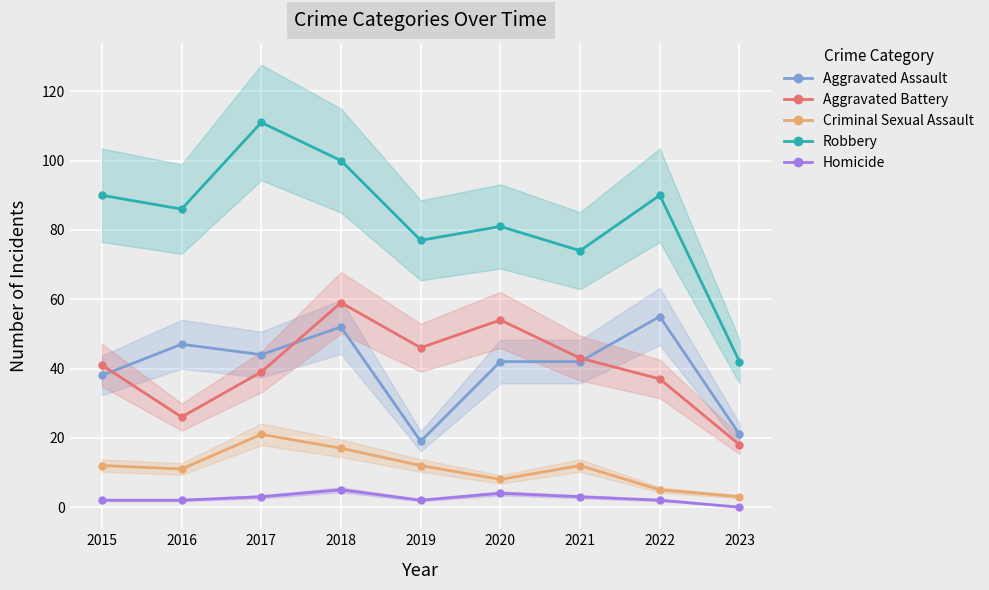

Between 2017 and 2021, which is larger?

2017